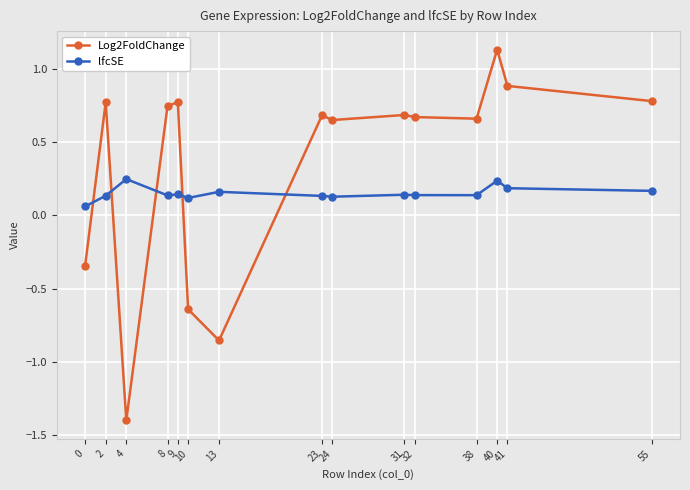

The value of lfcSE at 41 is 0.2. True or false?

True